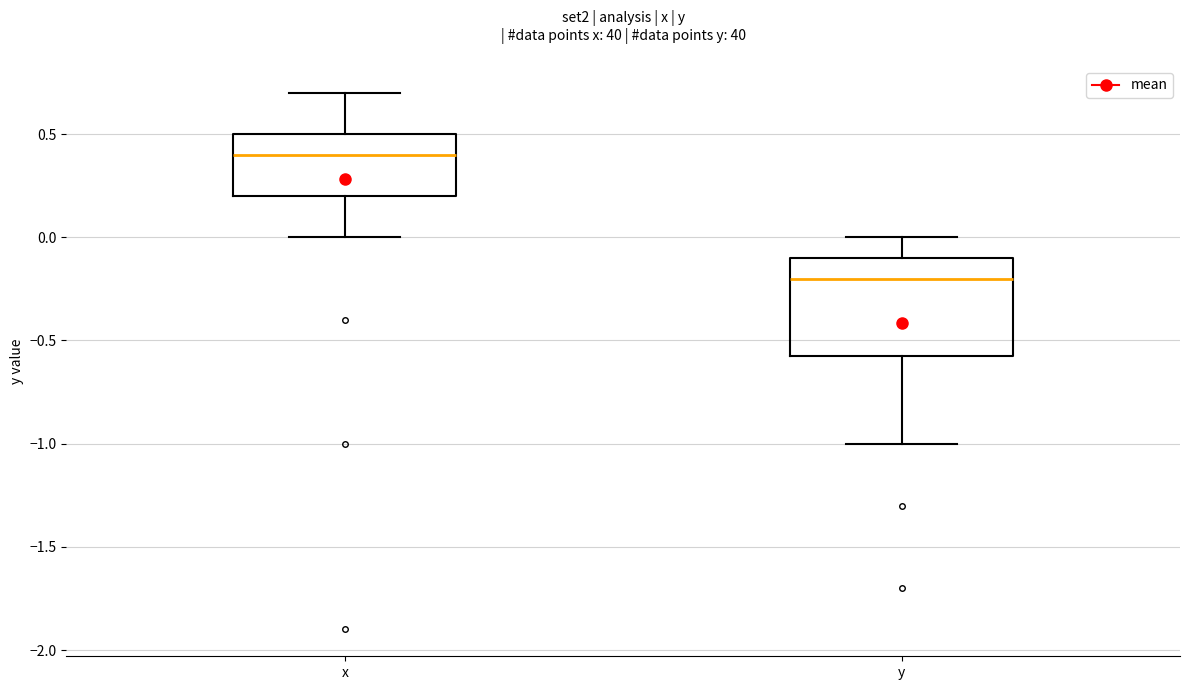

Which box's median line is the highest?

x